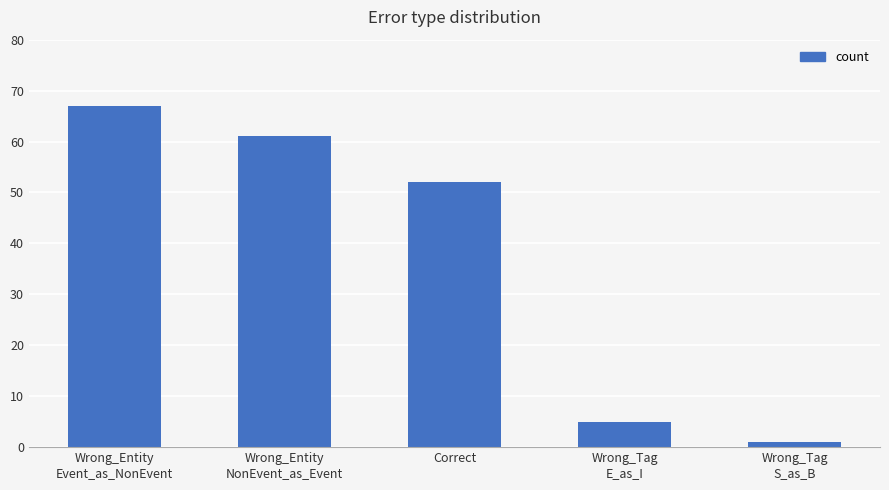

What is the value of the 3rd bar from the left?

52